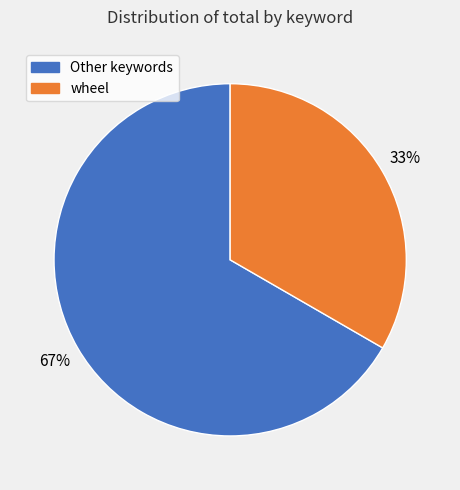

Does any single category account for the majority?

Yes